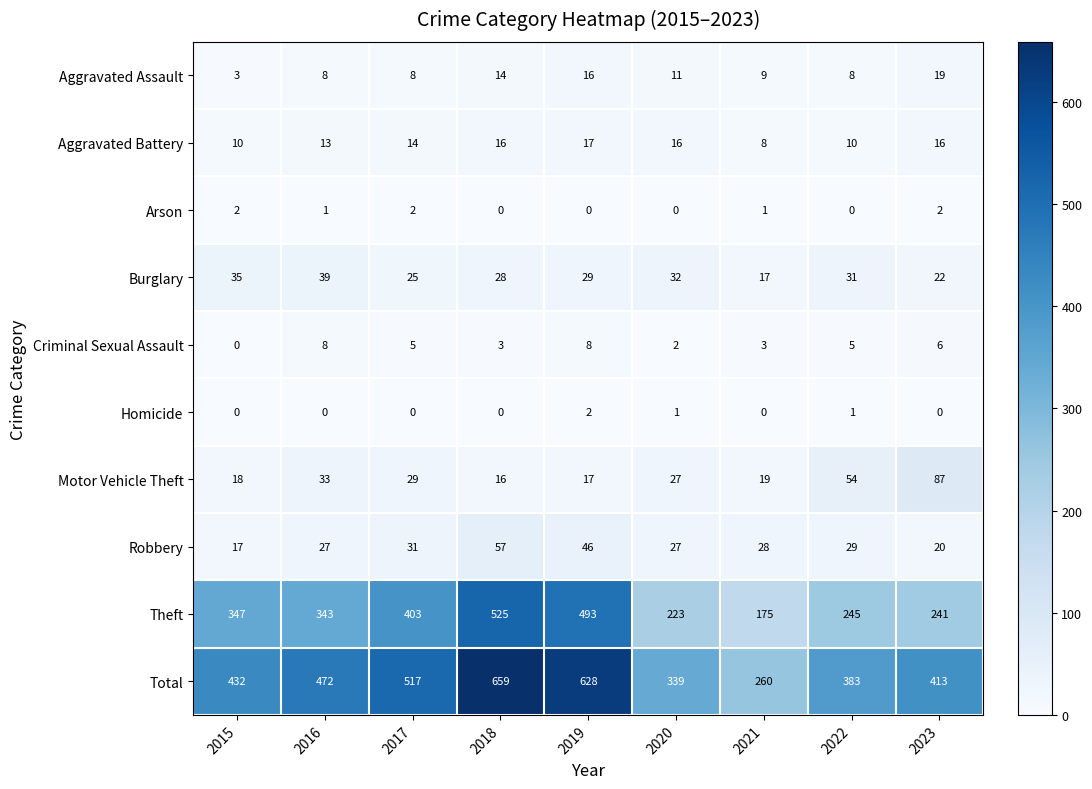

What is the spread (max minus min) of values at 2022?

383